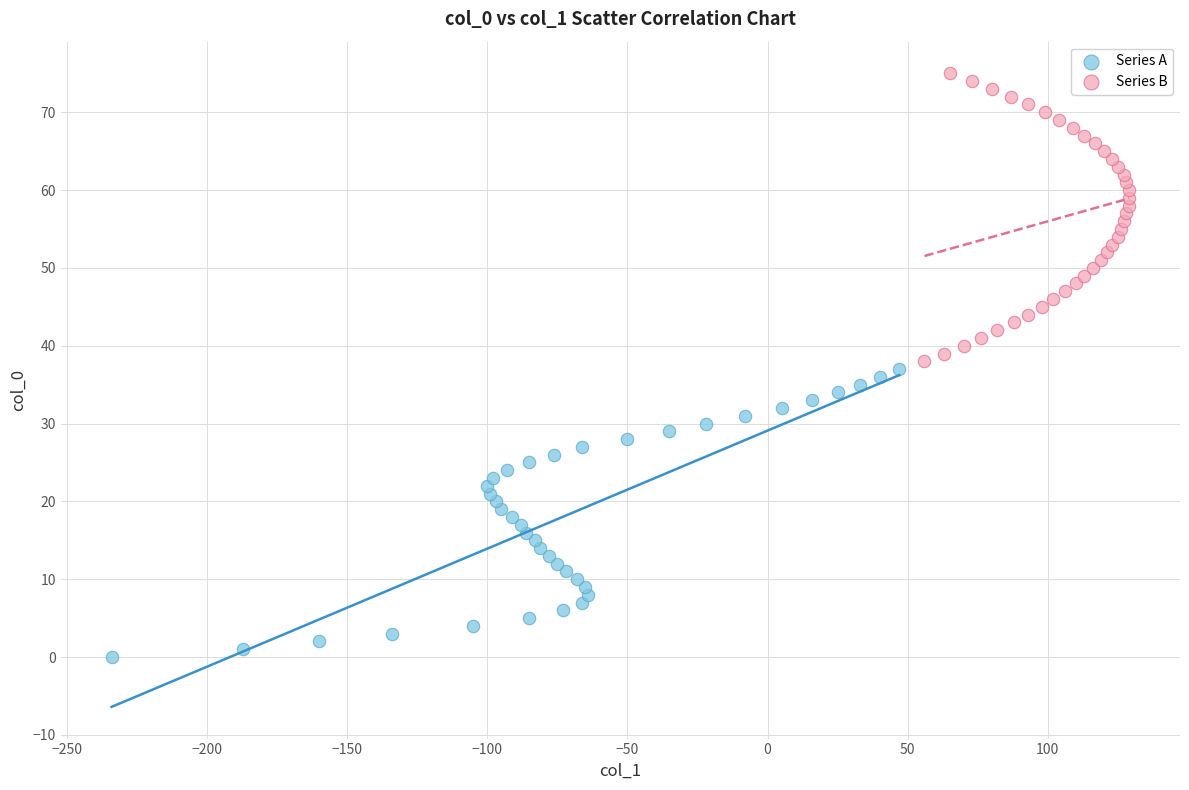

What are all the series names shown in the legend?

Series A, Series B